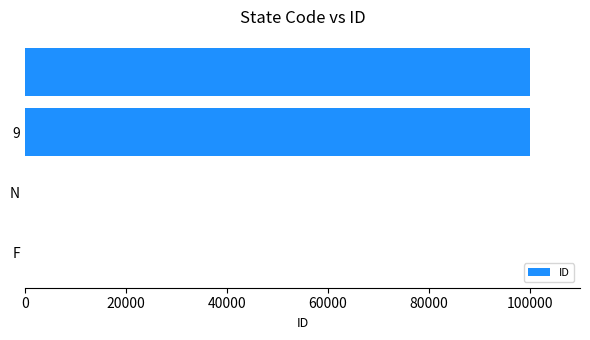

What is the greatest value displayed?

99999